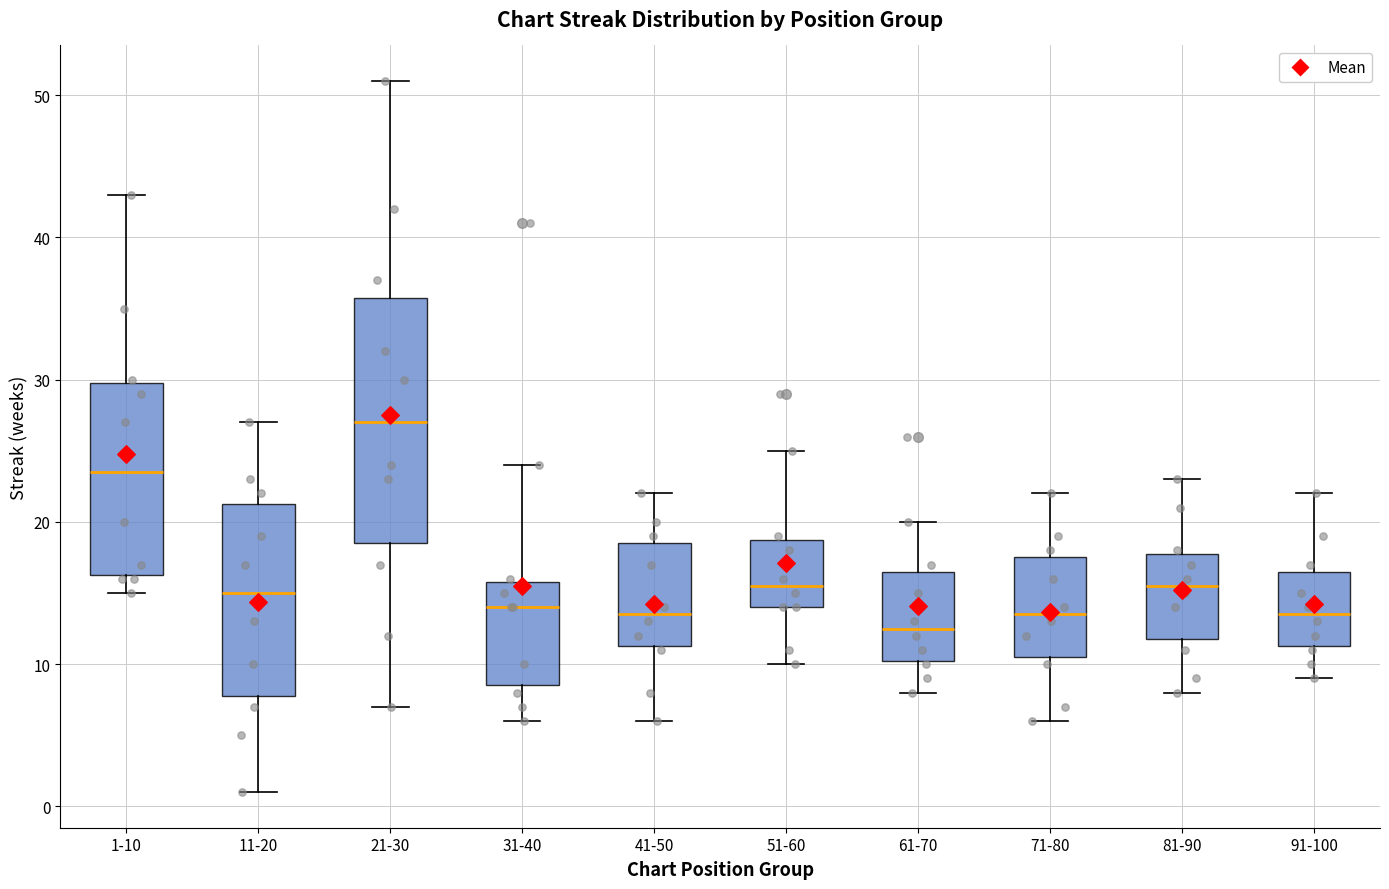

Where does the upper whisker of the box for 41-50 end on the y-axis? The values are not printed on the chart, so give them approximately, as read against the axis.

22